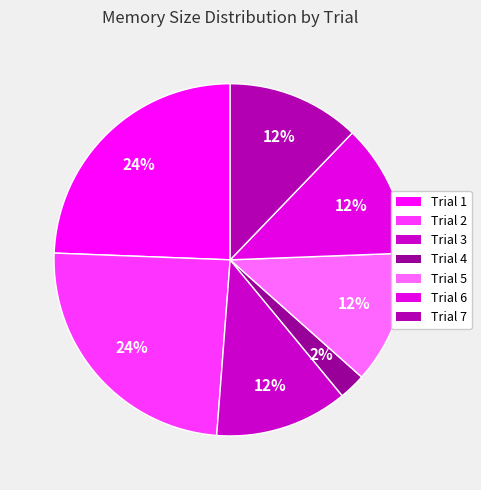

What percentage is the Trial 4 slice, to the nearest percent?

2%